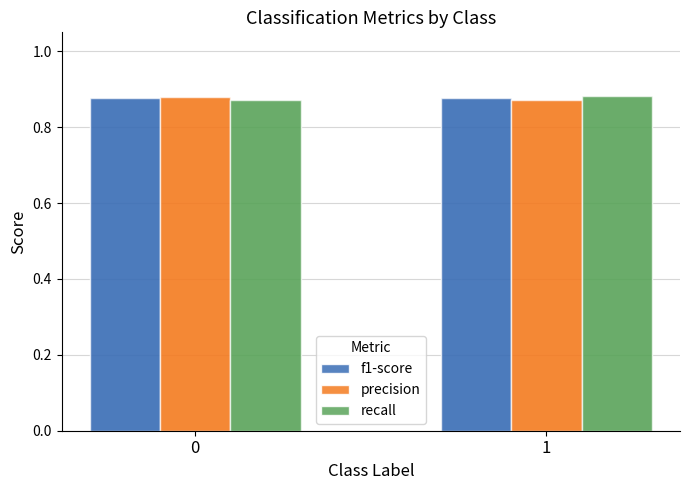

At 0, list the series in order from largest to smallest.

precision, f1-score, recall